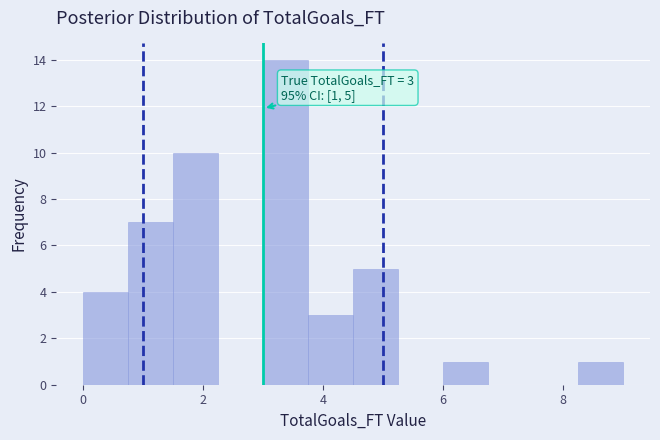

Around what value on the x-axis is the tallest bar? Give the approximate position of its centre, as read against the axis.

3.4